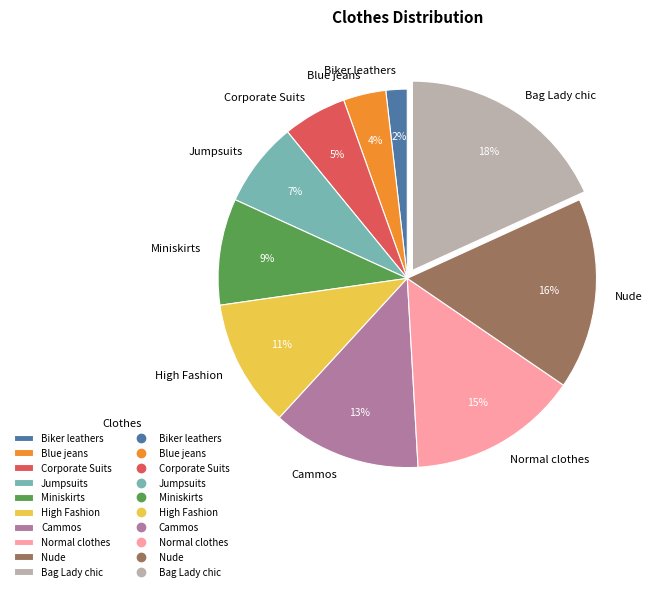

To the nearest percent, what is the combined percentage of Blue jeans and Nude?

20%